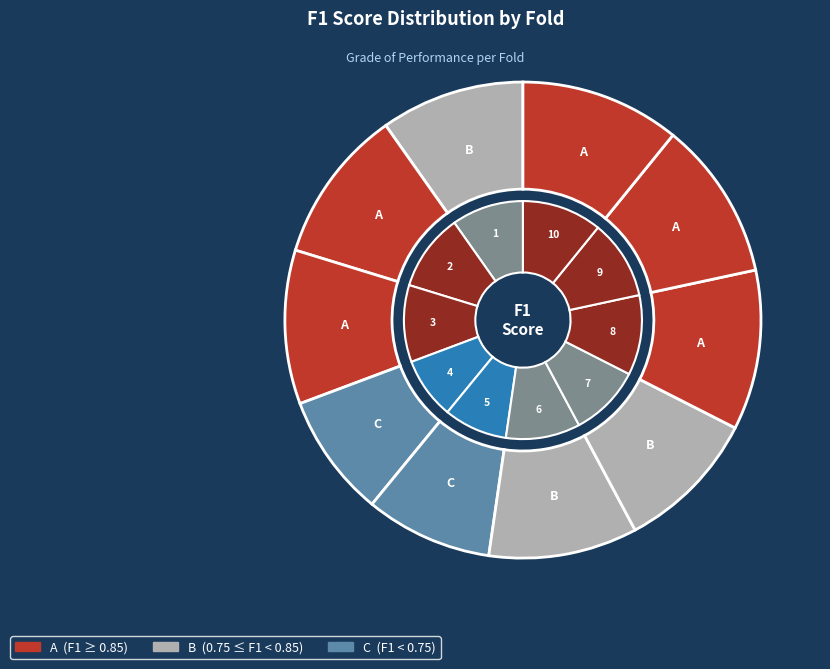

Is there a majority slice in this chart?

No